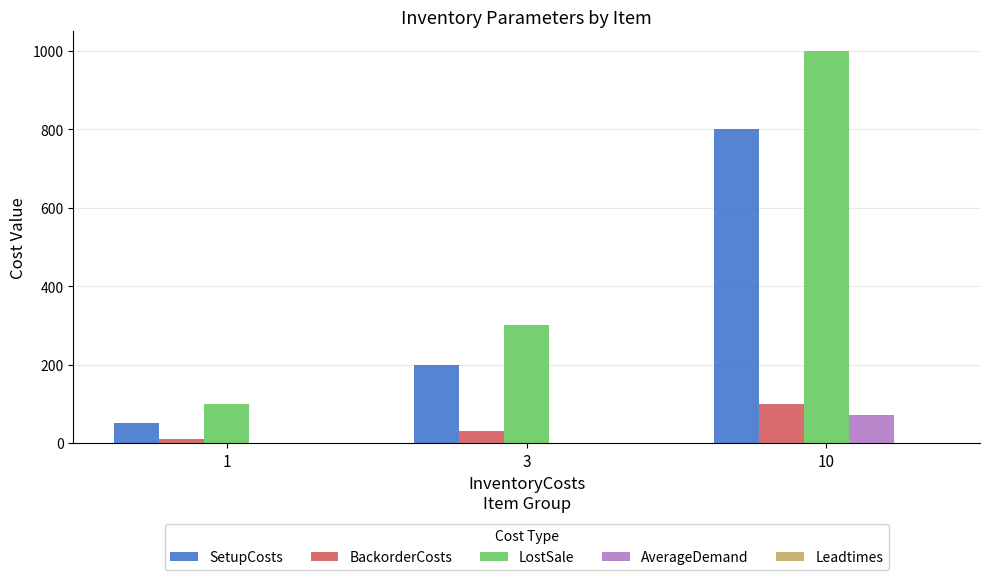

Is the value of BackorderCosts at 10 greater than the value of SetupCosts at 3?

No